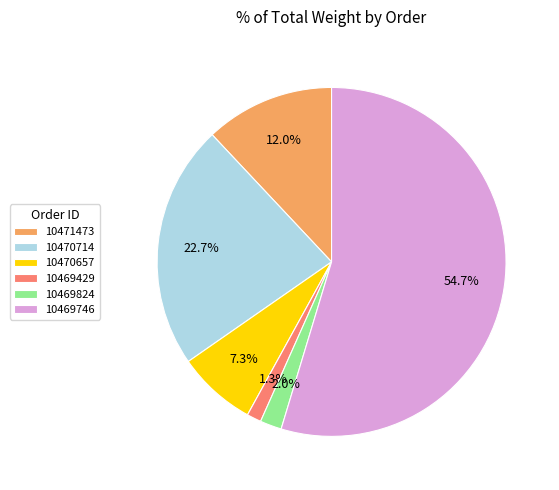

Is it true that 10469824 is 2% of the pie?

True